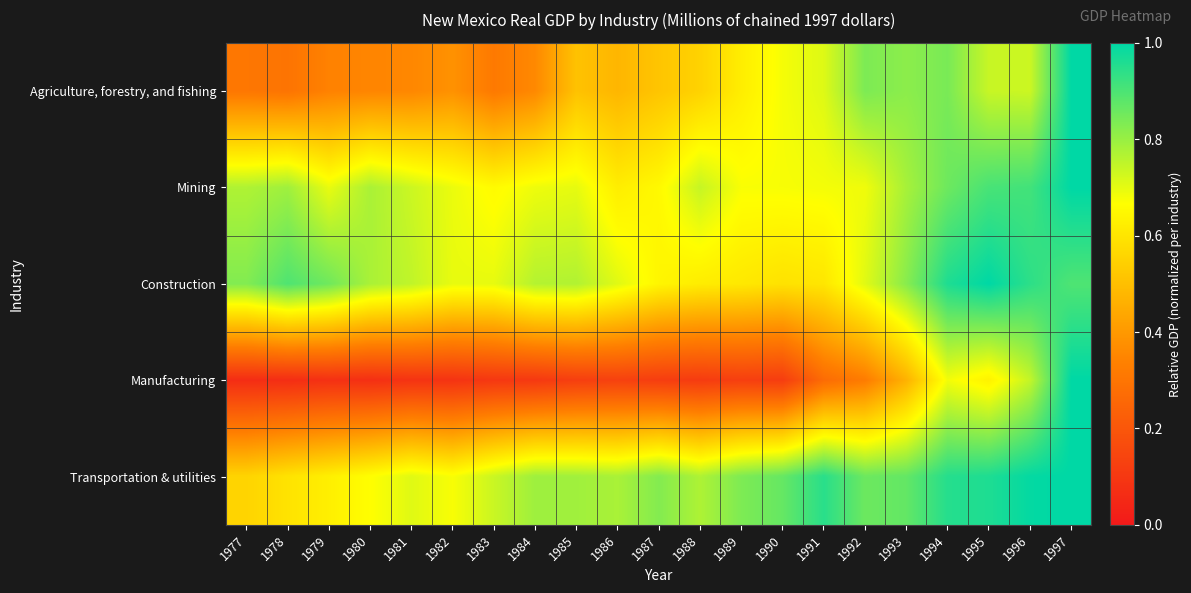

Reading right to left, extract all data points from this chart.

Agriculture, forestry, and fishing: 1997=1.0	1996=0.7	1995=0.7	1994=0.8	1993=0.8	1992=0.8	1991=0.7	1990=0.7	1989=0.6	1988=0.6	1987=0.5	1986=0.5	1985=0.5	1984=0.4	1983=0.3	1982=0.4	1981=0.4	1980=0.3	1979=0.3	1978=0.3	1977=0.3
Mining: 1997=1.0	1996=0.9	1995=0.9	1994=0.9	1993=0.8	1992=0.7	1991=0.7	1990=0.7	1989=0.7	1988=0.7	1987=0.7	1986=0.6	1985=0.7	1984=0.7	1983=0.7	1982=0.7	1981=0.7	1980=0.8	1979=0.7	1978=0.8	1977=0.8
Construction: 1997=0.9	1996=0.9	1995=1.0	1994=1.0	1993=0.8	1992=0.7	1991=0.6	1990=0.6	1989=0.6	1988=0.6	1987=0.6	1986=0.7	1985=0.8	1984=0.8	1983=0.7	1982=0.7	1981=0.7	1980=0.8	1979=0.9	1978=0.9	1977=0.8
Manufacturing: 1997=1.0	1996=0.7	1995=0.6	1994=0.7	1993=0.5	1992=0.3	1991=0.3	1990=0.1	1989=0.1	1988=0.1	1987=0.1	1986=0.1	1985=0.1	1984=0.1	1983=0.1	1982=0.1	1981=0.1	1980=0.1	1979=0.1	1978=0.1	1977=0.1
Transportation & utilities: 1997=1.0	1996=1.0	1995=1.0	1994=1.0	1993=0.9	1992=0.9	1991=0.9	1990=0.9	1989=0.8	1988=0.8	1987=0.8	1986=0.8	1985=0.8	1984=0.8	1983=0.7	1982=0.7	1981=0.7	1980=0.7	1979=0.6	1978=0.6	1977=0.6